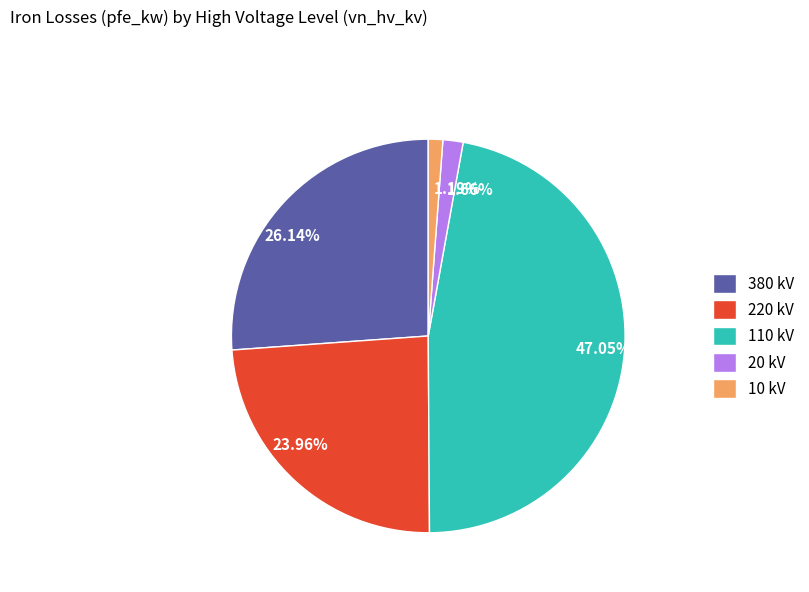

Does 110 kV represent more than half of the total?

No